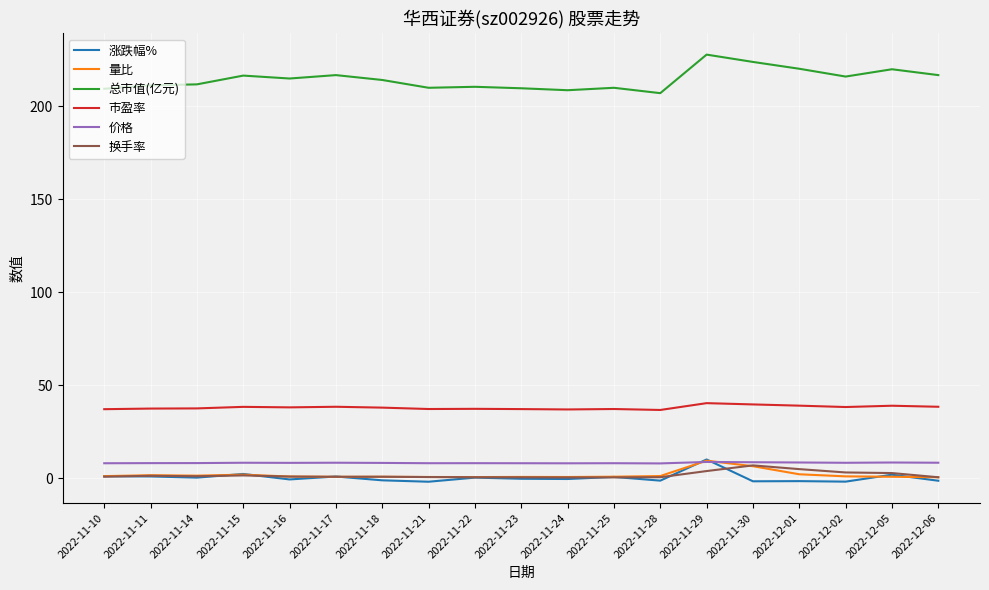

True or false: 市盈率 and 价格 intersect in this chart.

False